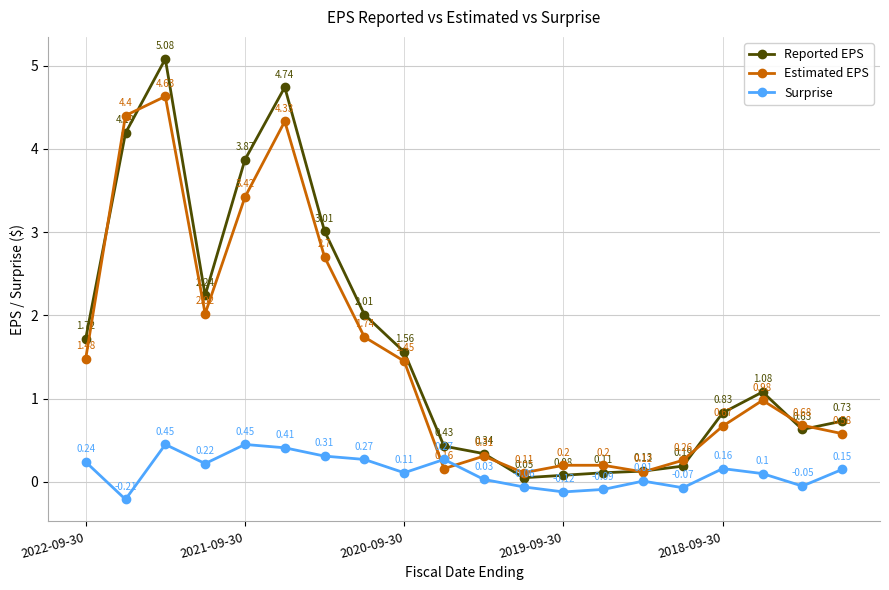

How many interior local valleys does the Estimated EPS series have?

4